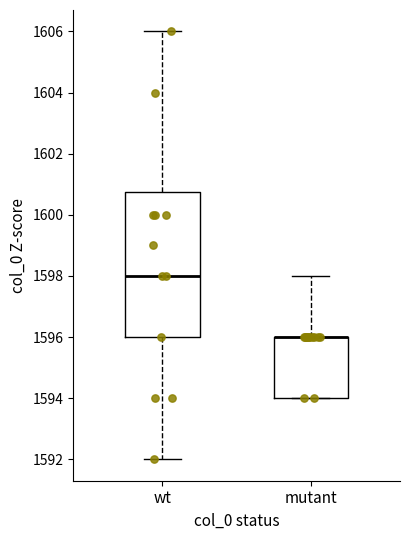

Where is the lower edge of the box for wt on the y-axis? The values are not printed on the chart, so give them approximately, as read against the axis.

1596.0